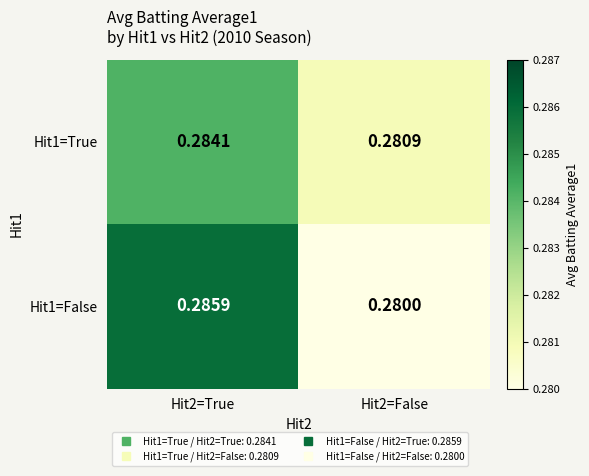

Is the value of Hit1=True at Hit2=True greater than the value of Hit1=False at Hit2=True?

No